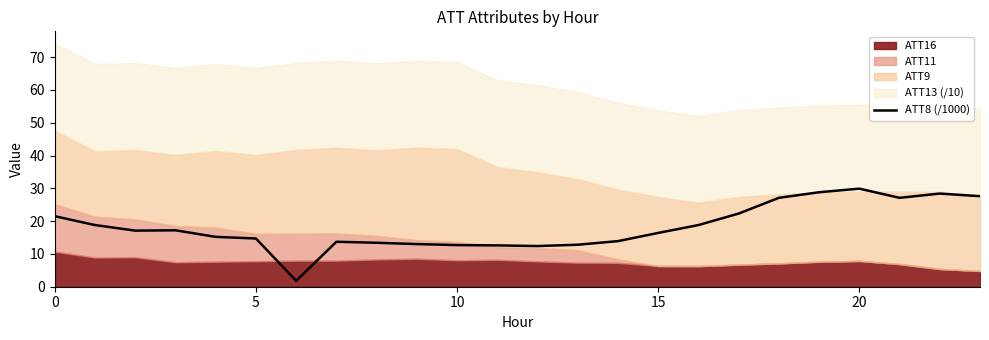

True or false: ATT8 (/1000) has a value of 16.4 at 15.

True